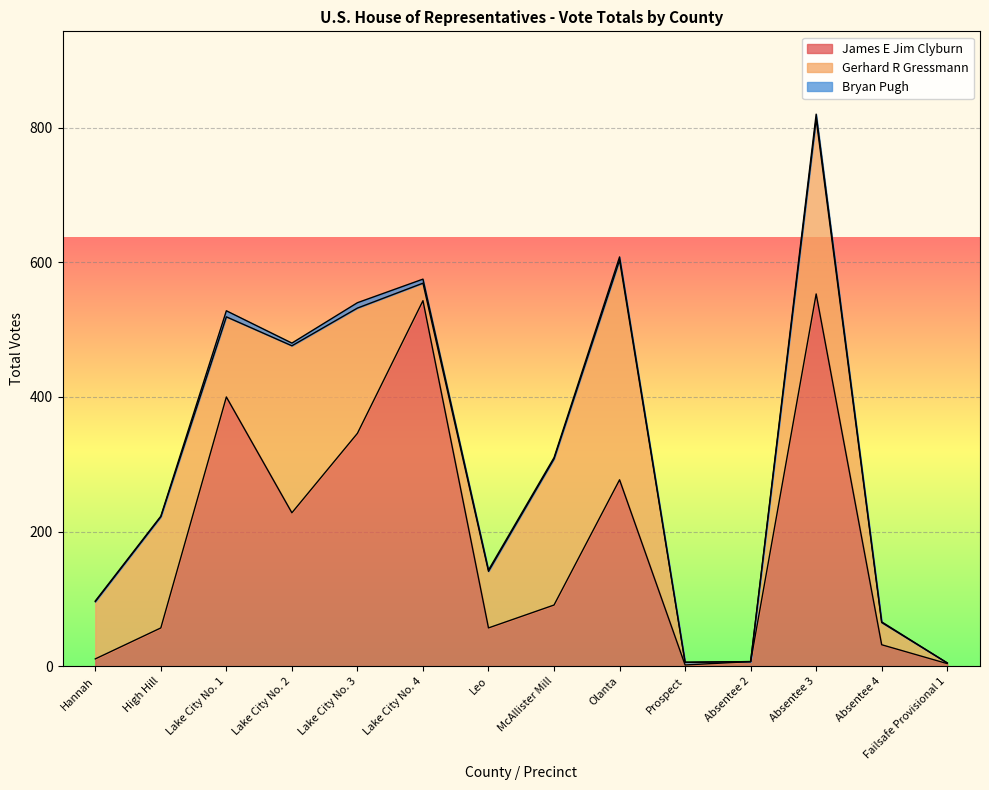

What is the difference between the highest and lowest values at Leo?

82